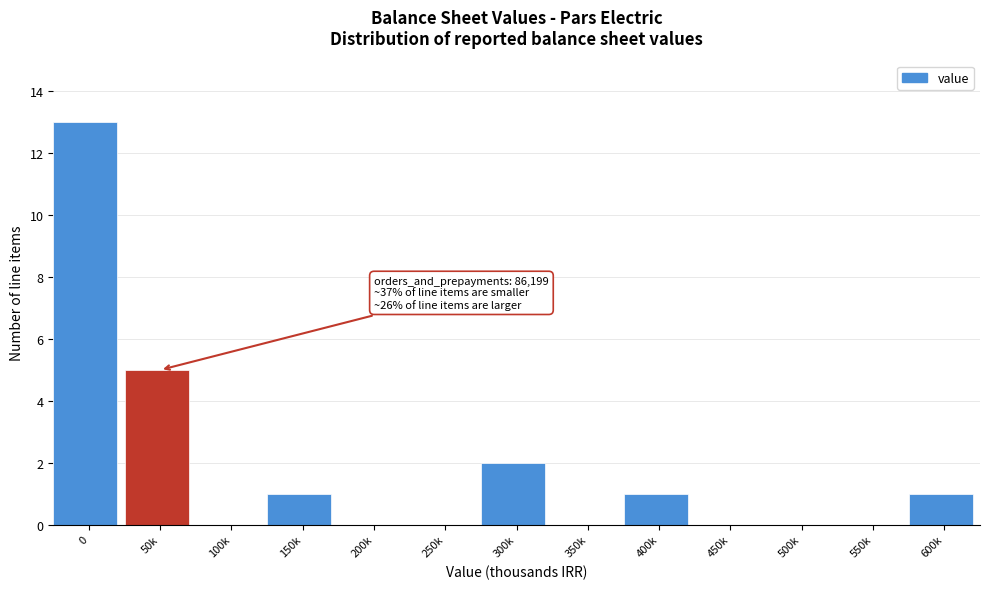

Reading right to left, extract all data points from this chart.

600k=1	550k=0	500k=0	450k=0	400k=1	350k=0	300k=2	250k=0	200k=0	150k=1	100k=0	50k=5	0=13